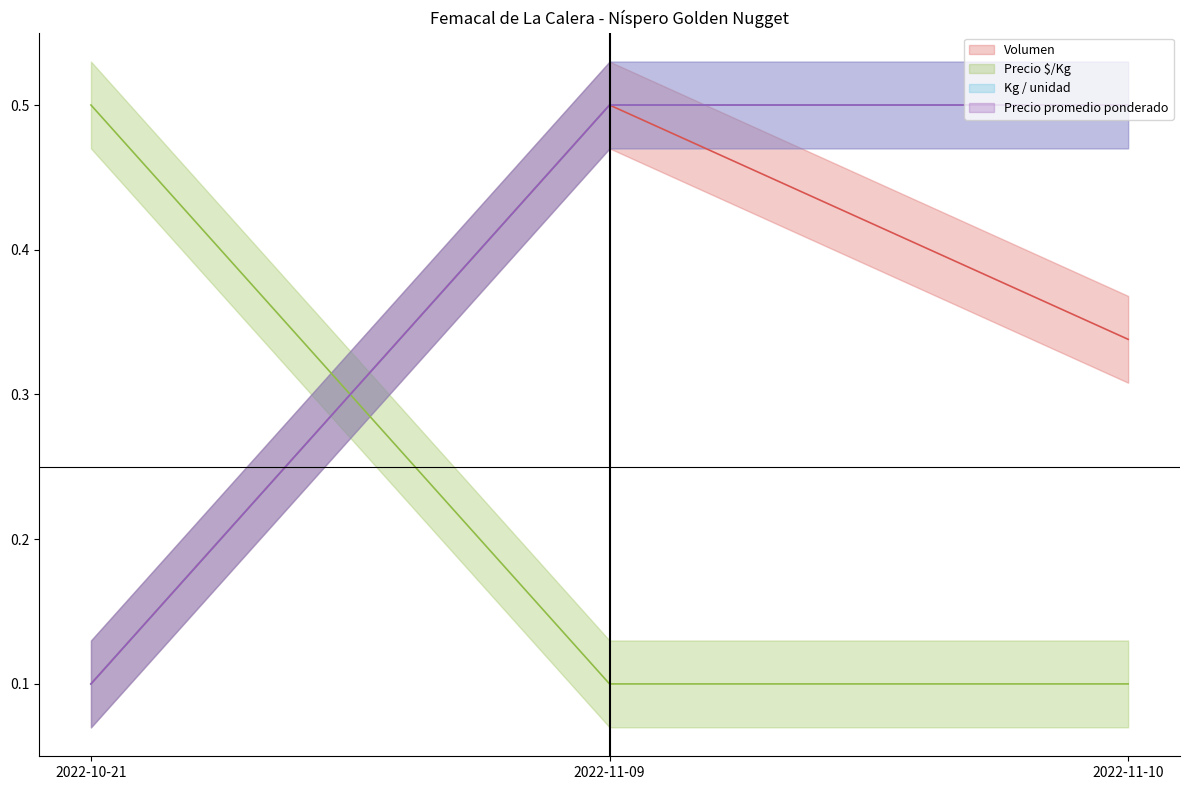

Between 2022-11-10 and 2022-11-09, which is larger?

2022-11-09